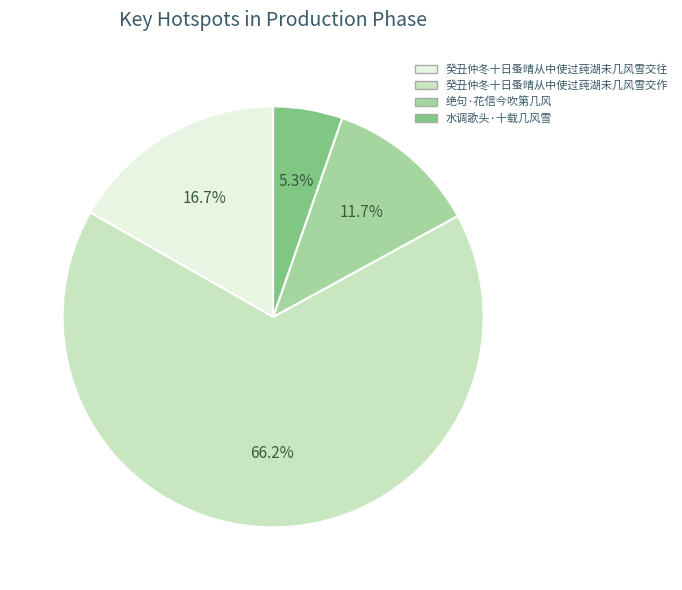

Is 癸丑仲冬十日蚤晴从中使过莼湖未几风雪交作 the majority of the pie?

Yes